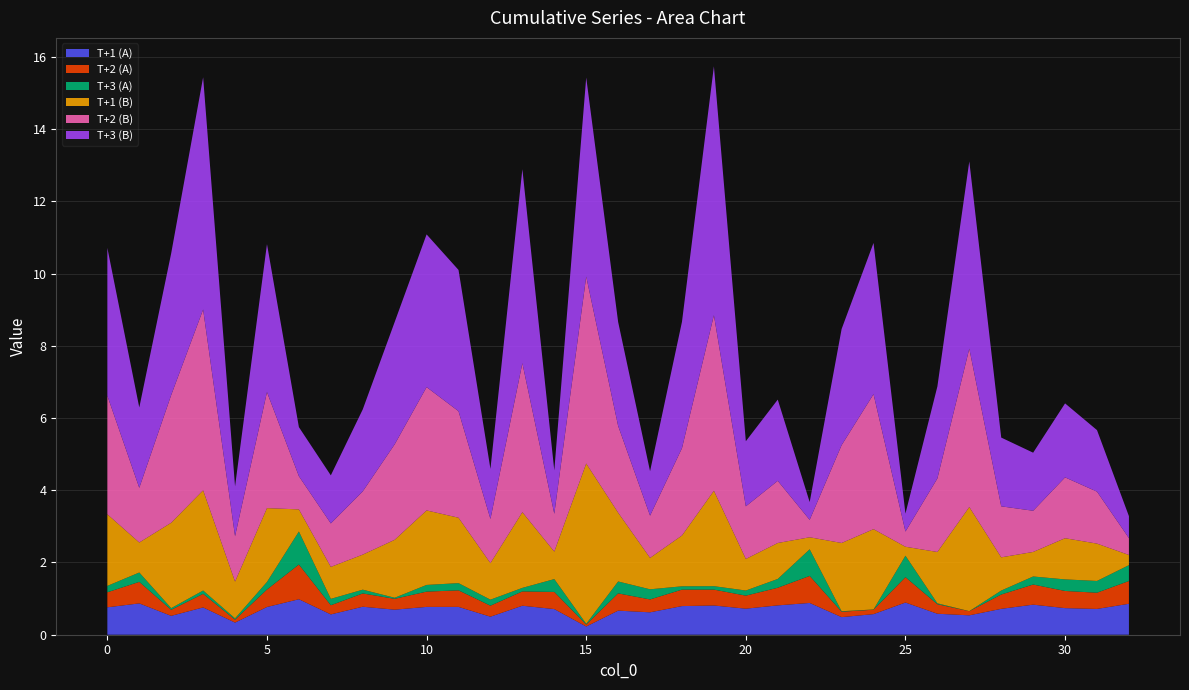

Reading left to right, transcribe all the data shown in this chart.

T+1 (A): 0=0.8	1=0.9	2=0.5	3=0.8	4=0.3	5=0.8	6=1.0	7=0.6	8=0.8	9=0.7	10=0.8	11=0.8	12=0.5	13=0.8	14=0.7	15=0.2	16=0.7	17=0.6	18=0.8	19=0.8	20=0.7	21=0.8	22=0.9	23=0.5	24=0.6	25=0.9	26=0.6	27=0.5	28=0.7	29=0.8	30=0.7	31=0.7	32=0.9
T+2 (A): 0=0.4	1=0.6	2=0.2	3=0.4	4=0.1	5=0.5	6=1.0	7=0.3	8=0.4	9=0.3	10=0.4	11=0.5	12=0.3	13=0.4	14=0.5	15=0.1	16=0.5	17=0.4	18=0.5	19=0.4	20=0.4	21=0.5	22=0.7	23=0.1	24=0.1	25=0.7	26=0.3	27=0.1	28=0.4	29=0.6	30=0.5	31=0.4	32=0.6
T+3 (A): 0=0.2	1=0.3	2=0.0	3=0.1	4=0.0	5=0.2	6=0.9	7=0.2	8=0.1	9=0.0	10=0.2	11=0.2	12=0.2	13=0.1	14=0.4	15=0.0	16=0.3	17=0.3	18=0.1	19=0.1	20=0.1	21=0.2	22=0.7	23=0.0	24=0.0	25=0.6	26=0.0	27=0.0	28=0.1	29=0.2	30=0.3	31=0.3	32=0.4
T+1 (B): 0=2.0	1=0.8	2=2.4	3=2.8	4=1.0	5=2.0	6=0.6	7=0.9	8=1.0	9=1.6	10=2.1	11=1.8	12=1.0	13=2.1	14=0.8	15=4.4	16=1.9	17=0.9	18=1.4	19=2.6	20=0.9	21=1.0	22=0.3	23=1.9	24=2.2	25=0.2	26=1.4	27=2.9	28=0.9	29=0.7	30=1.1	31=1.0	32=0.3
T+2 (B): 0=3.3	1=1.5	2=3.5	3=5.0	4=1.3	5=3.2	6=0.9	7=1.2	8=1.8	9=2.6	10=3.4	11=2.9	12=1.2	13=4.1	14=1.0	15=5.2	16=2.4	17=1.2	18=2.4	19=4.9	20=1.5	21=1.7	22=0.5	23=2.7	24=3.7	25=0.4	26=2.0	27=4.4	28=1.4	29=1.1	30=1.7	31=1.4	32=0.5
T+3 (B): 0=4.1	1=2.2	2=3.9	3=6.4	4=1.4	5=4.1	6=1.4	7=1.3	8=2.3	9=3.4	10=4.2	11=3.9	12=1.4	13=5.4	14=1.2	15=5.5	16=2.9	17=1.2	18=3.5	19=6.9	20=1.8	21=2.2	22=0.5	23=3.2	24=4.2	25=0.5	26=2.5	27=5.2	28=1.9	29=1.6	30=2.0	31=1.7	32=0.6